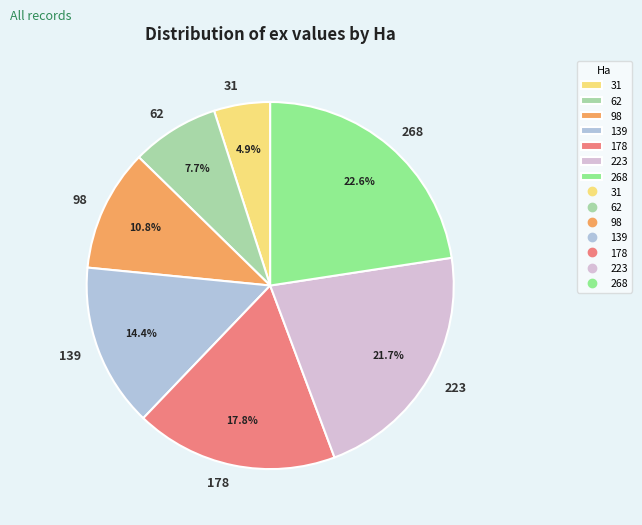

The 139 slice represents 14% of the pie. True or false?

True